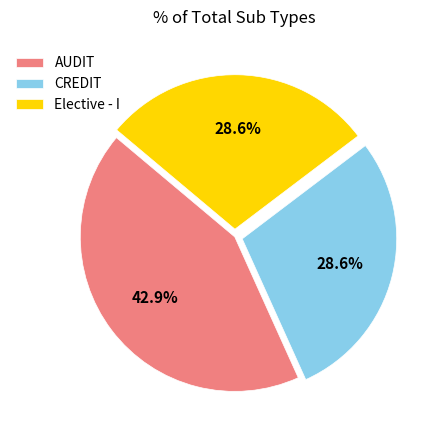

What is the ratio of the value at CREDIT to the value at AUDIT?

0.7